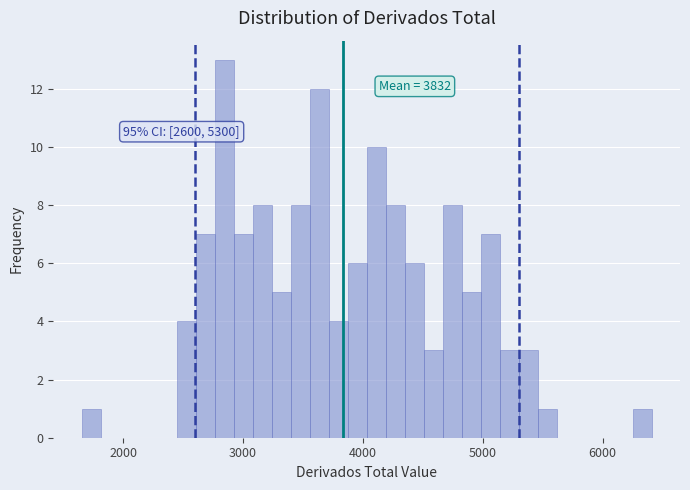

Read against the x-axis, roughly where is the centre of the tallest bar?

2800